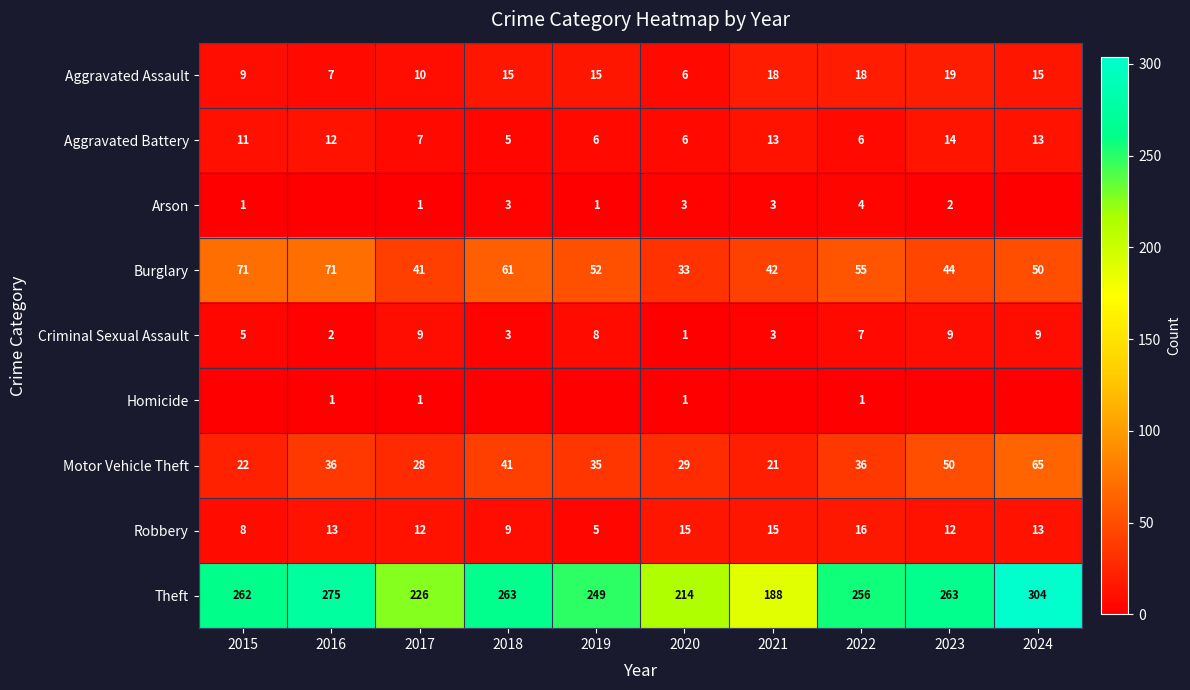

Count the Criminal Sexual Assault values in the range 3 to 9.

8